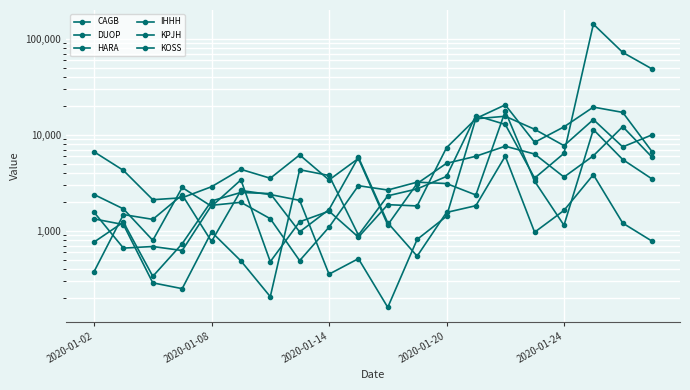

At which category is the sum across all series the highest?

17